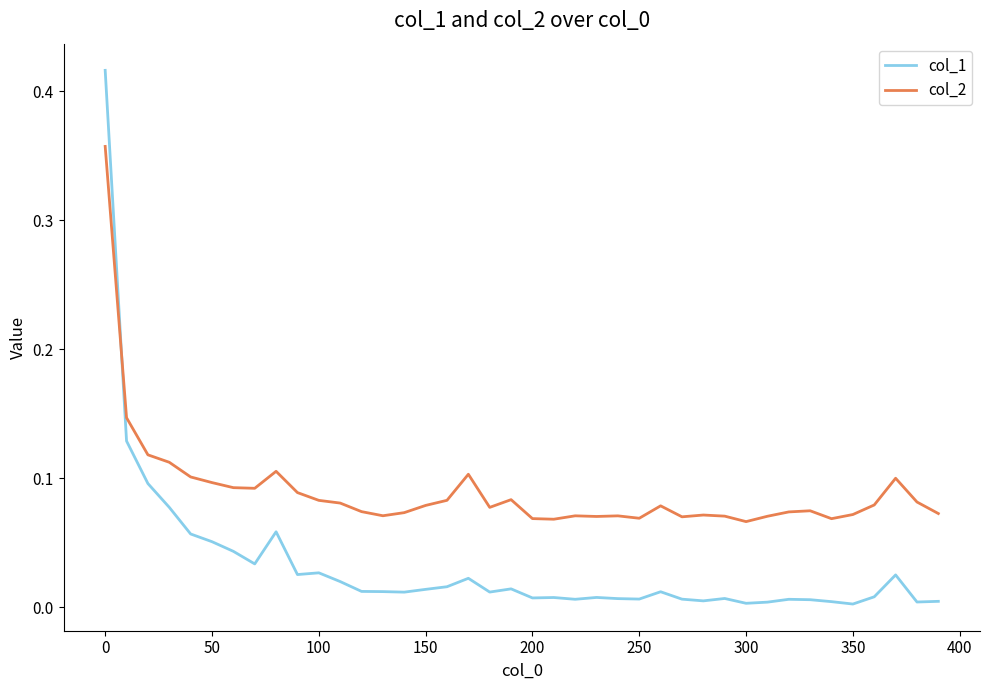

Which series has the largest total across all categories?

col_2